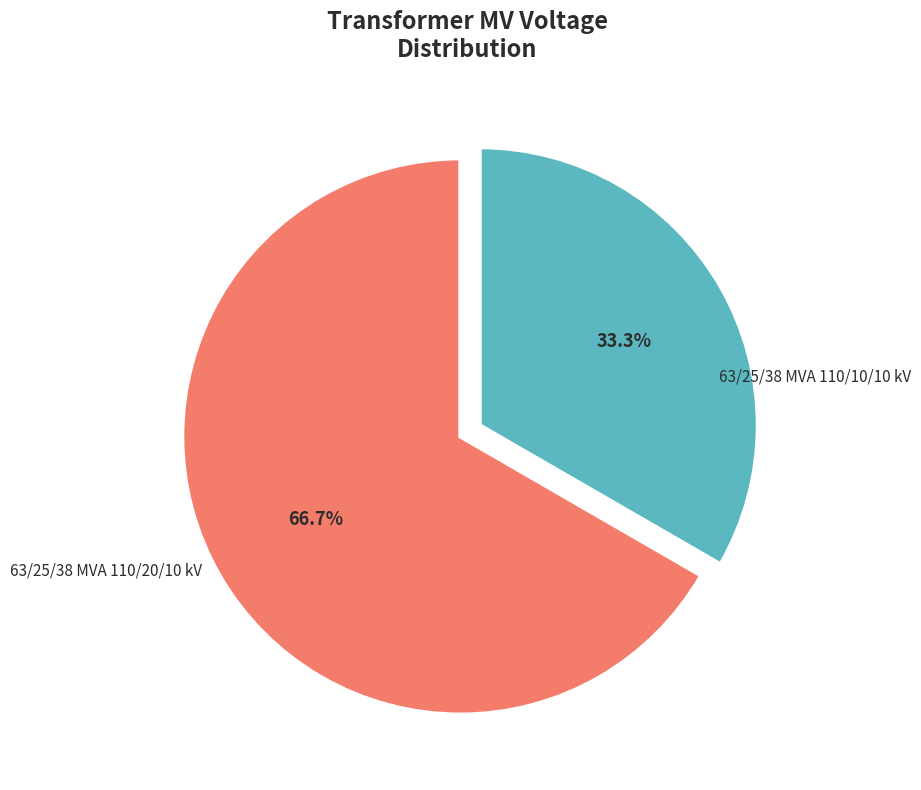

Is it true that 63/25/38 MVA 110/10/10 kV is 46% of the pie?

False